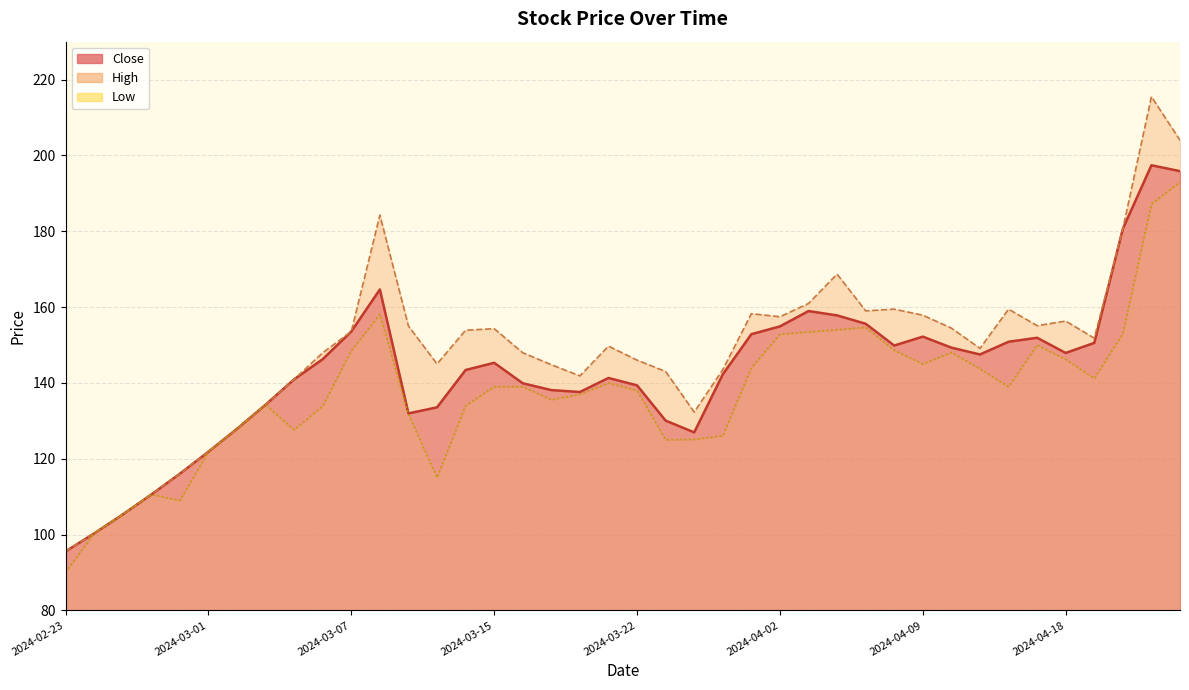

At how many categories does at least one series exceed 211?

1